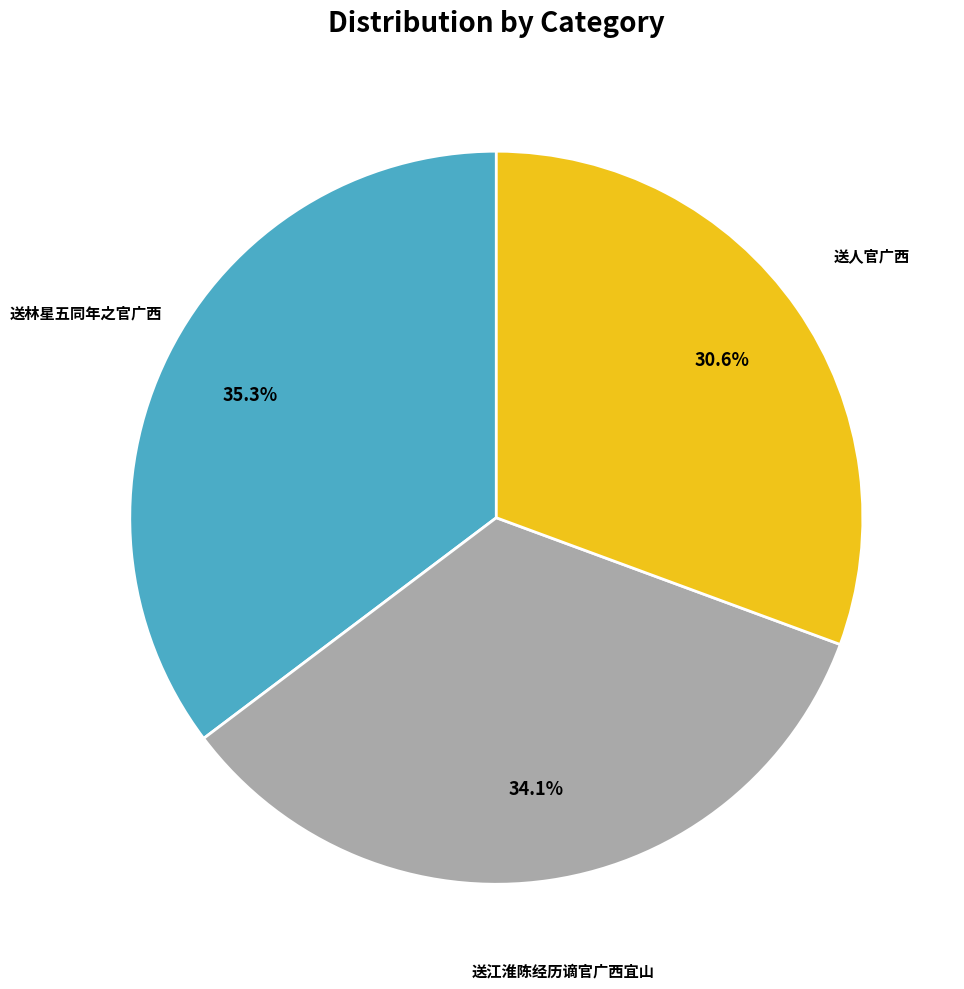

Is there a majority slice in this chart?

No